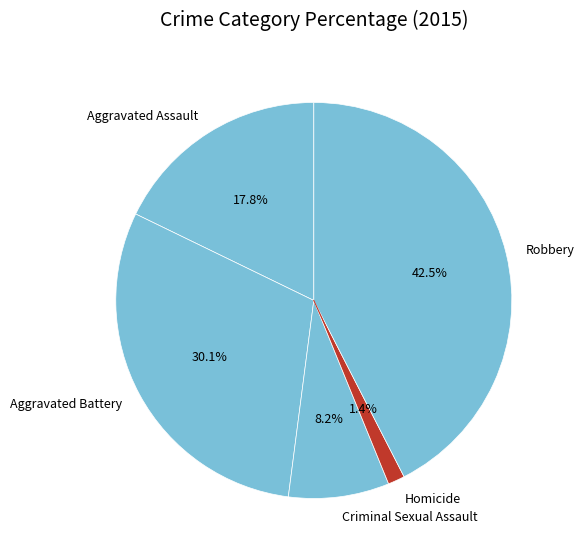

Is Robbery the majority of the pie?

No